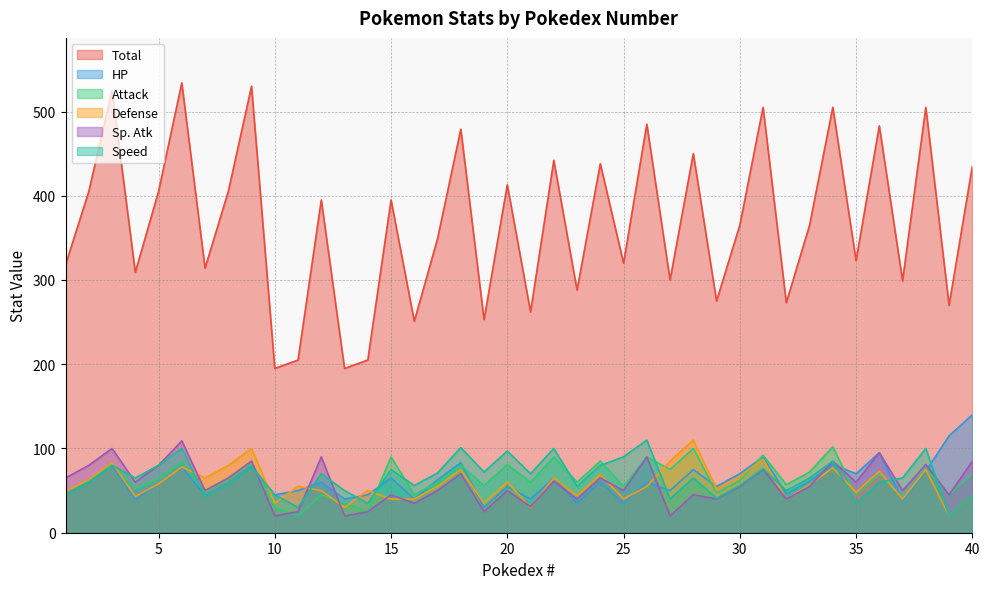

Which has a higher value, 26 or 19?

26